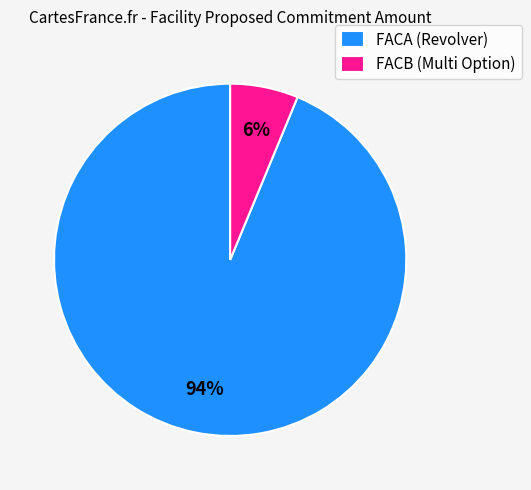

Rank the categories by value from lowest to highest.

FACB (Multi Option), FACA (Revolver)